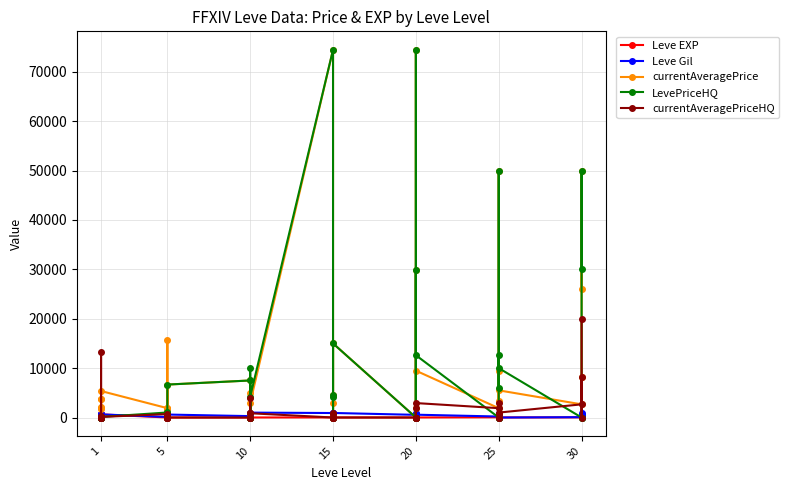

Between 15 and 20, which series saw the biggest shift?

LevePriceHQ